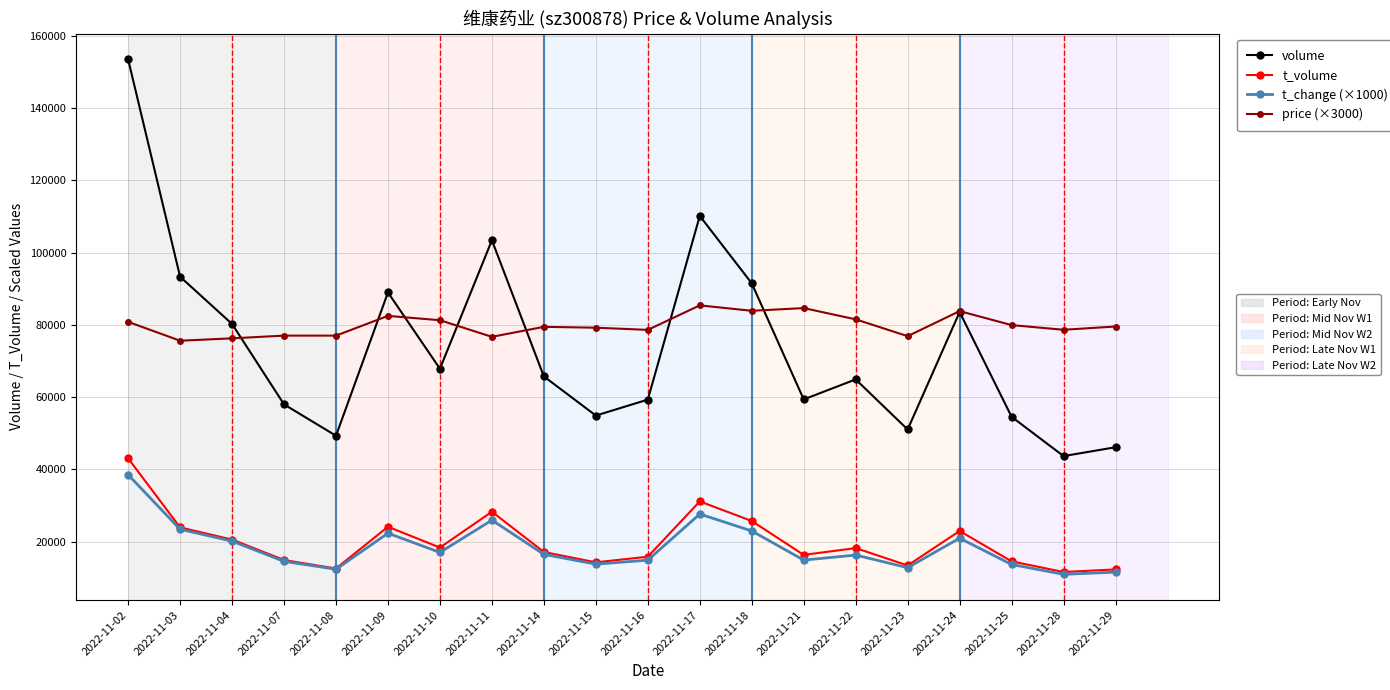

What is the maximum value shown in the chart?

153451